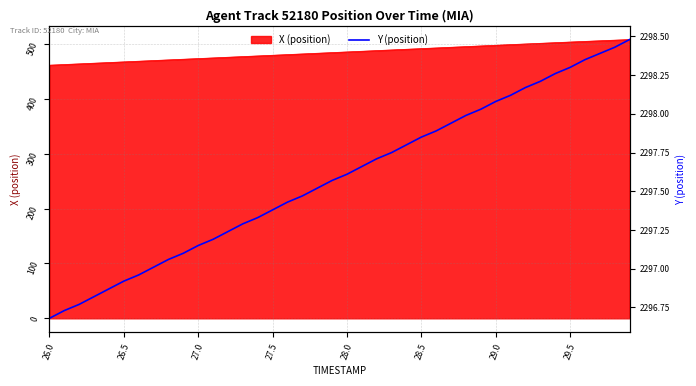

What is the lowest value of the X (position) series?

461.4